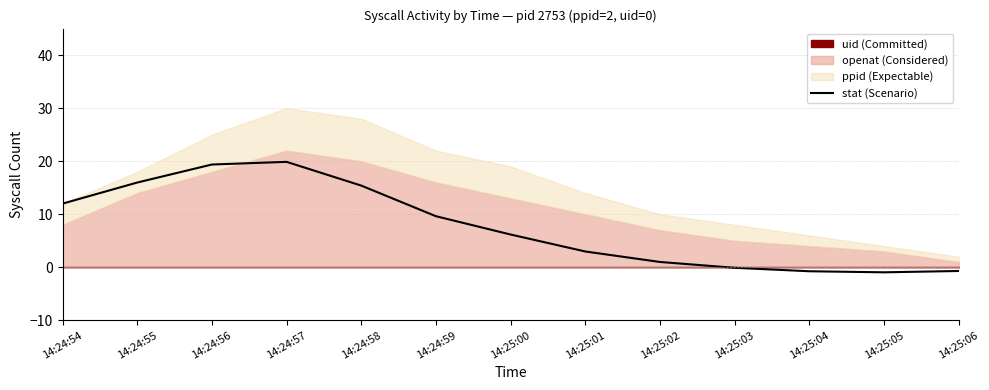

Where is the data nearest to the value 9?

14:24:59